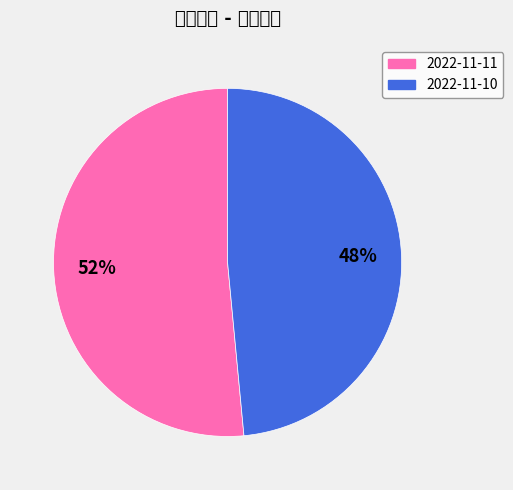

How many slices are in this pie chart?

2